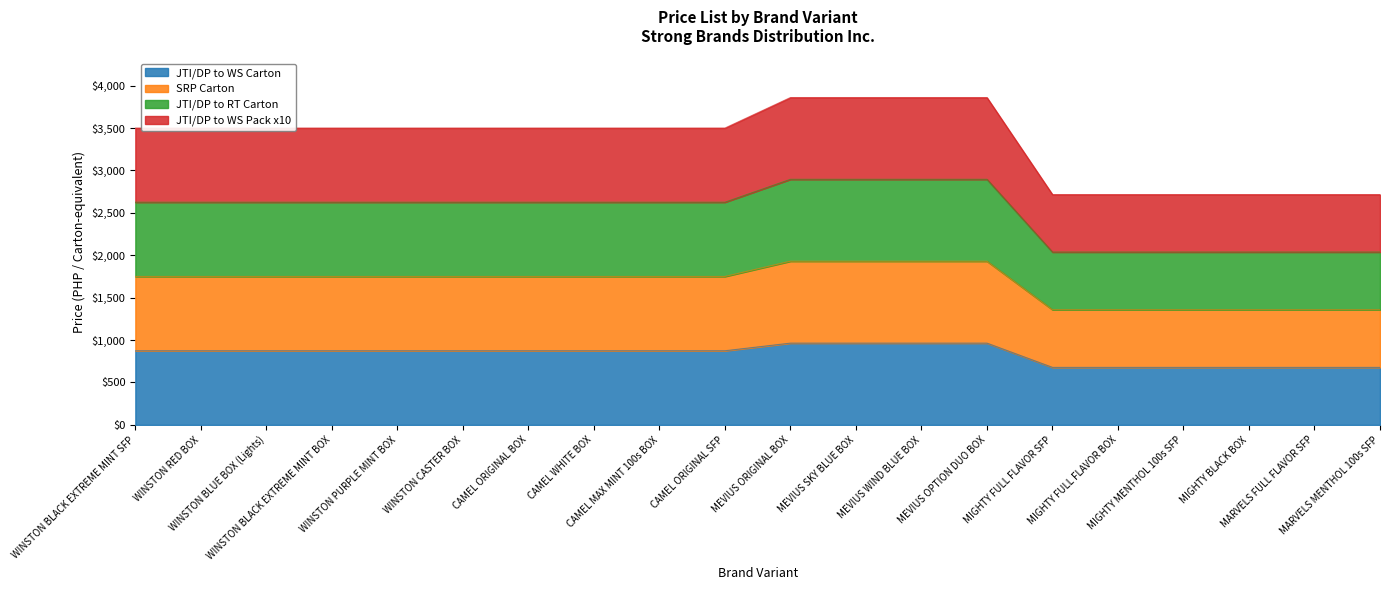

True or false: SRP Carton has a value of 1426 at WINSTON BLACK EXTREME MINT SFP.

False